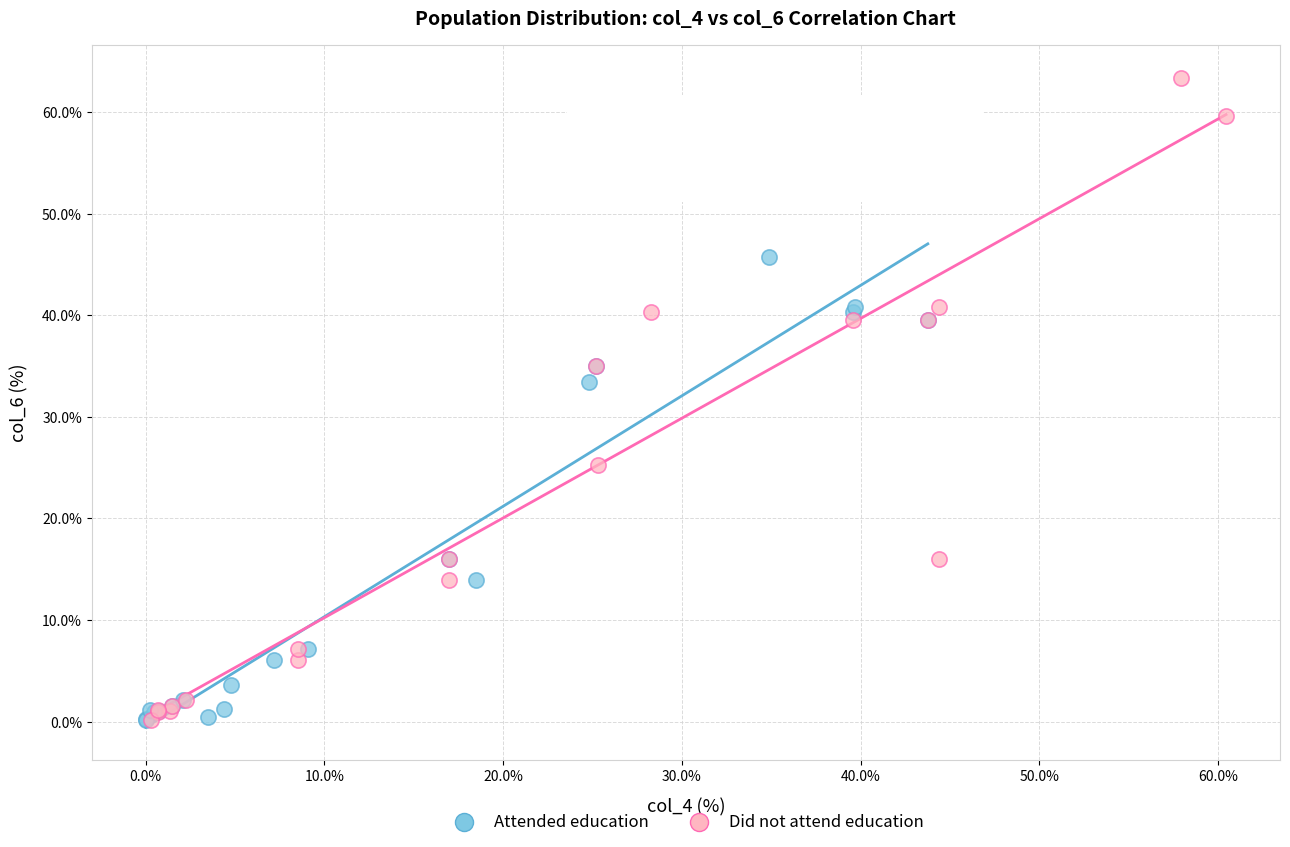

What are all the series names shown in the legend?

Attended education, Did not attend education